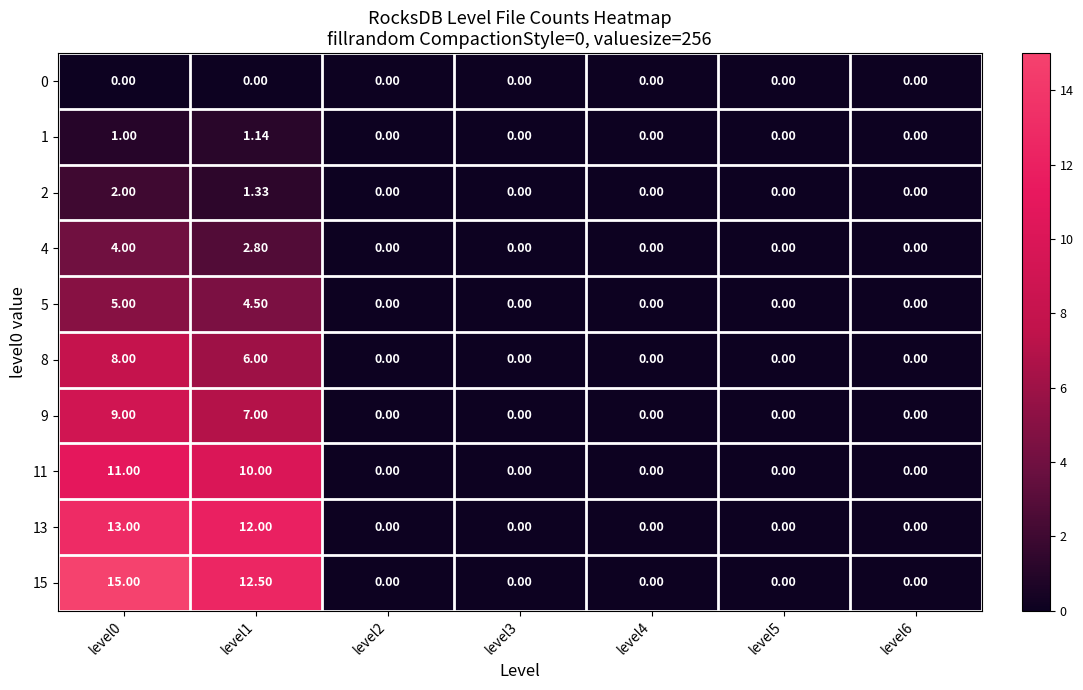

Rank the series by their maximum value, from lowest to highest.

0, 1, 2, 4, 5, 8, 9, 11, 13, 15